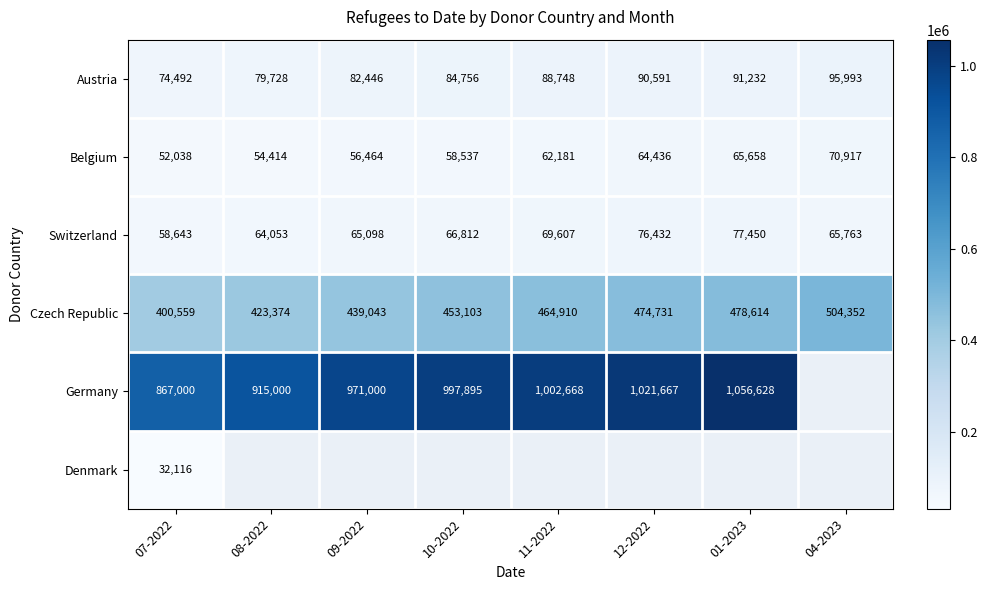

Read the Switzerland value at 09-2022.

65098